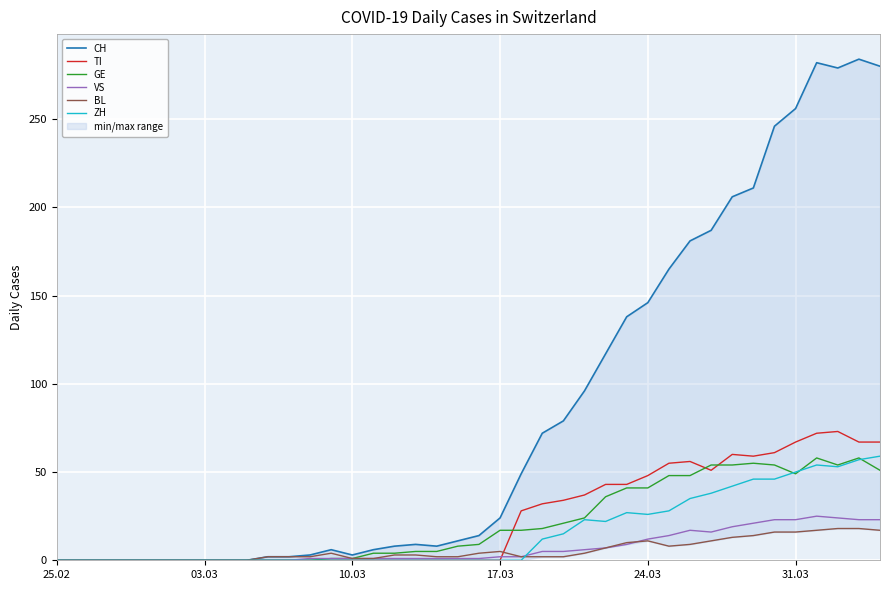

Which series has the largest total across all categories?

CH